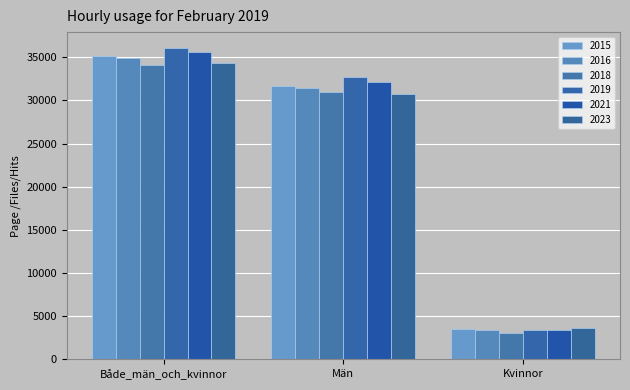

How many 2023 values are between 3604 and 34384?

3